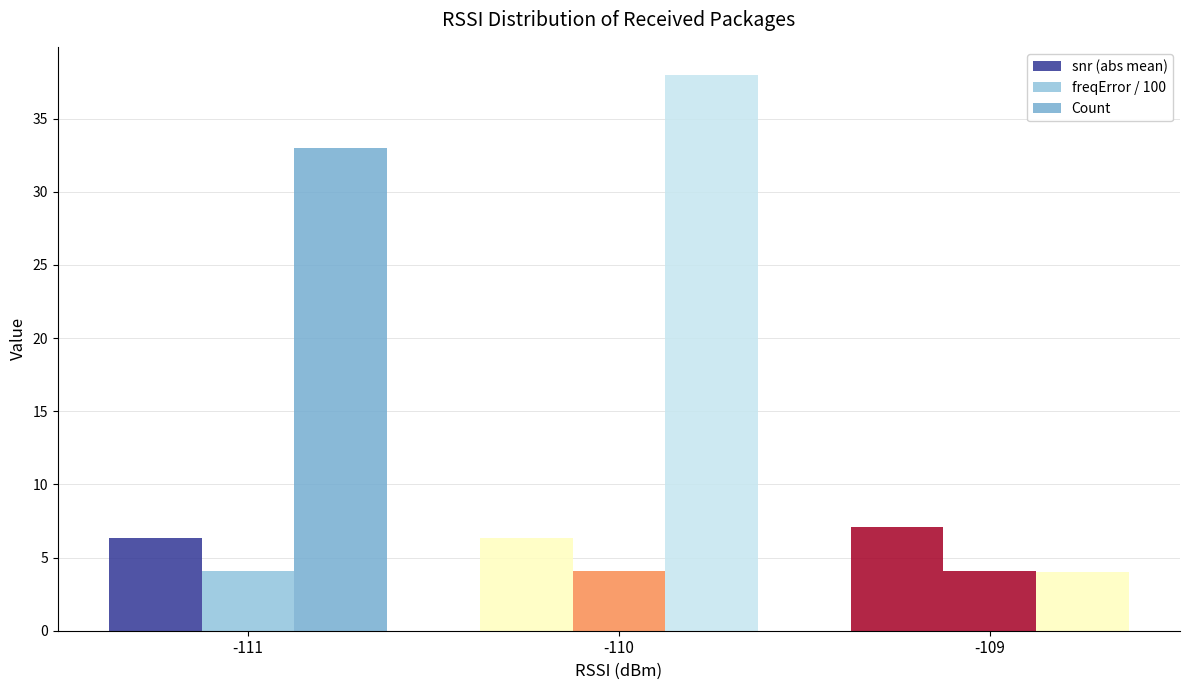

How many data points does each series have?

3